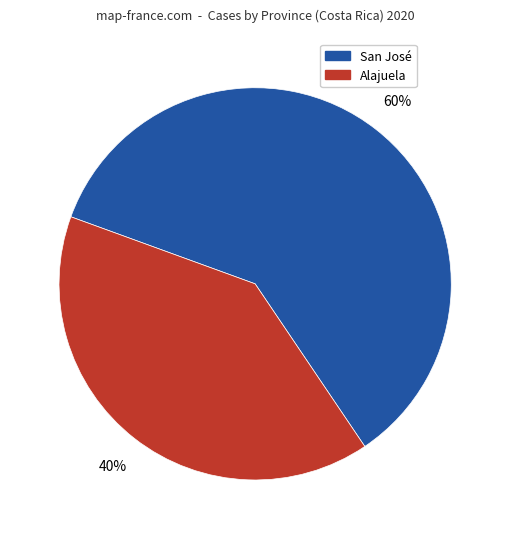

To the nearest percent, what is the average slice percentage?

50%